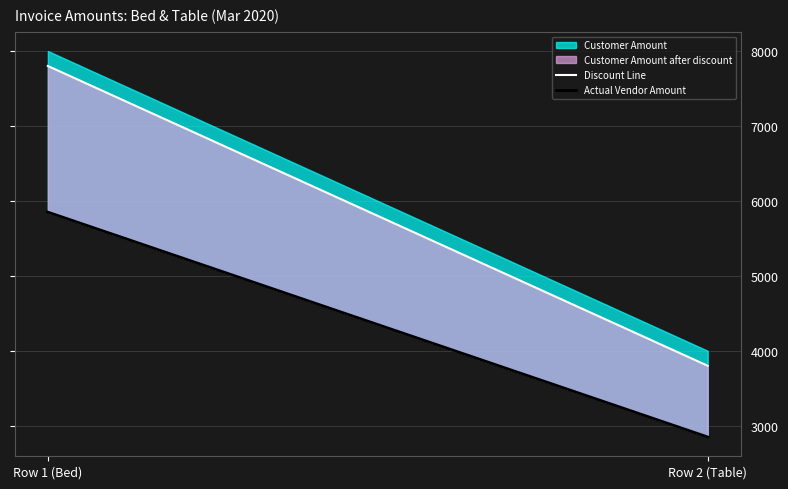

At how many categories does at least one series exceed 7566?

1